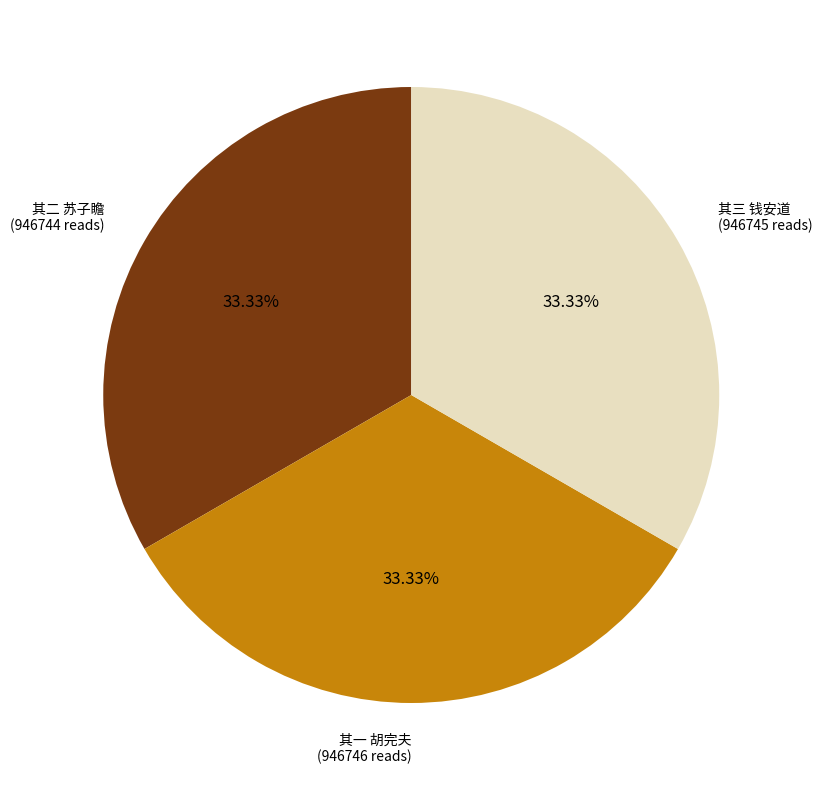

Is there any slice that represents more than half of the pie?

No